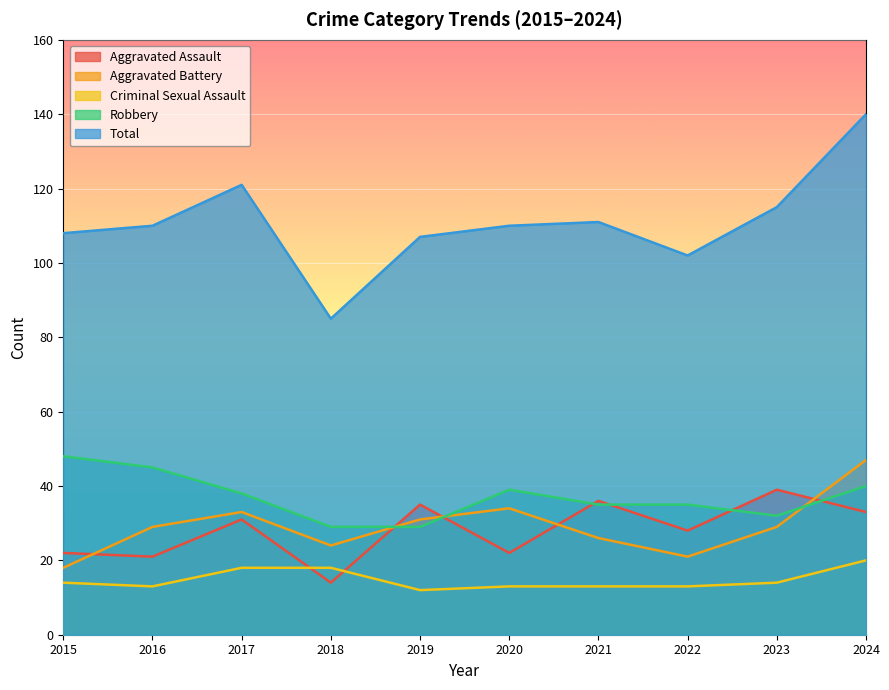

Between 2022 and 2017, which is larger?

2017